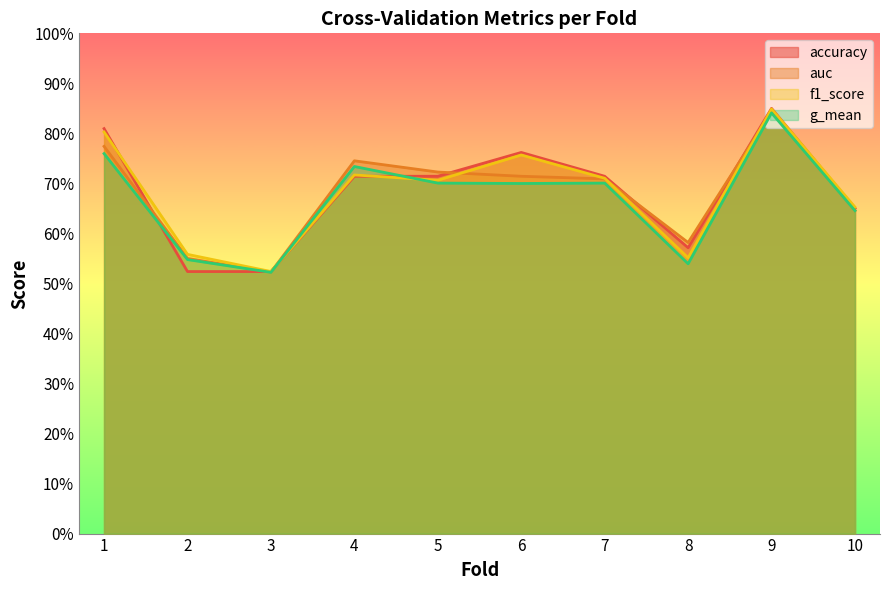

The value of auc at 9 is 1.1. True or false?

False